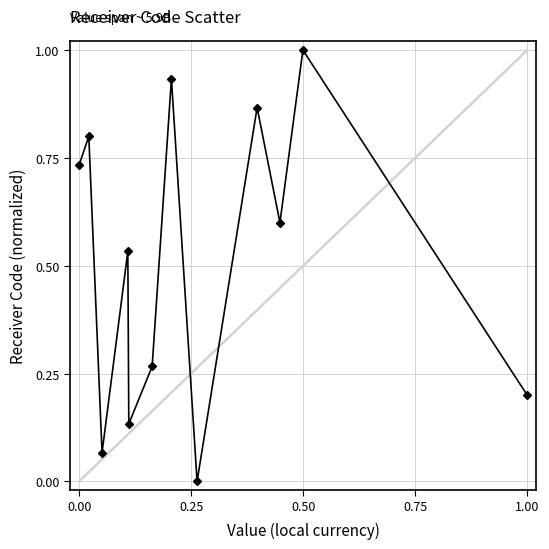

What is the difference between the maximum and minimum values?

1.0